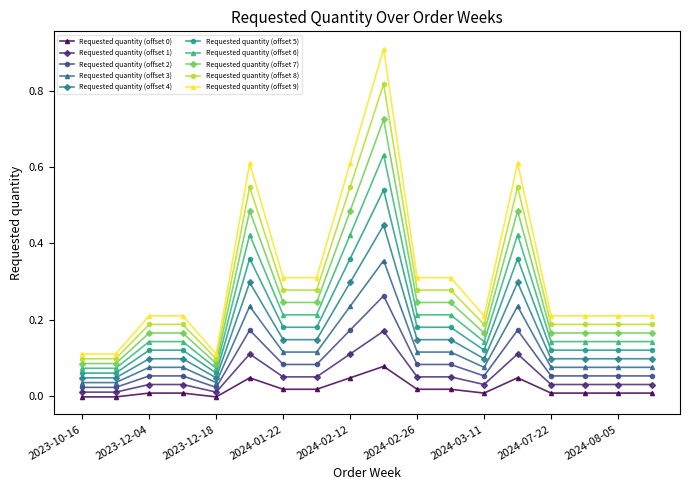

True or false: Requested quantity (offset 1) has more than 1 interior local peaks.

True